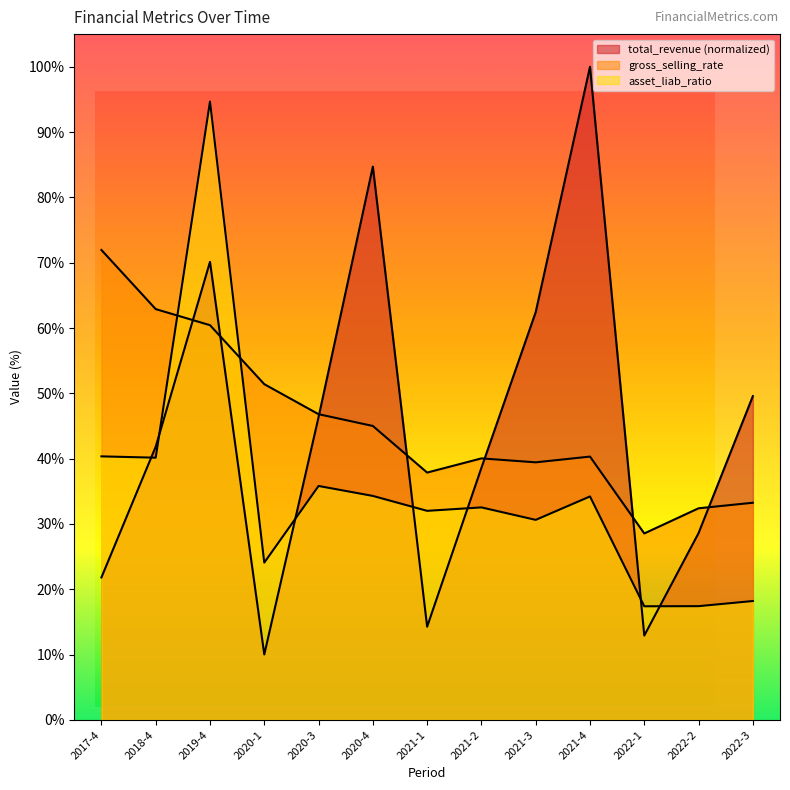

What is the approximate value of total_revenue at 2020-4?

84.7